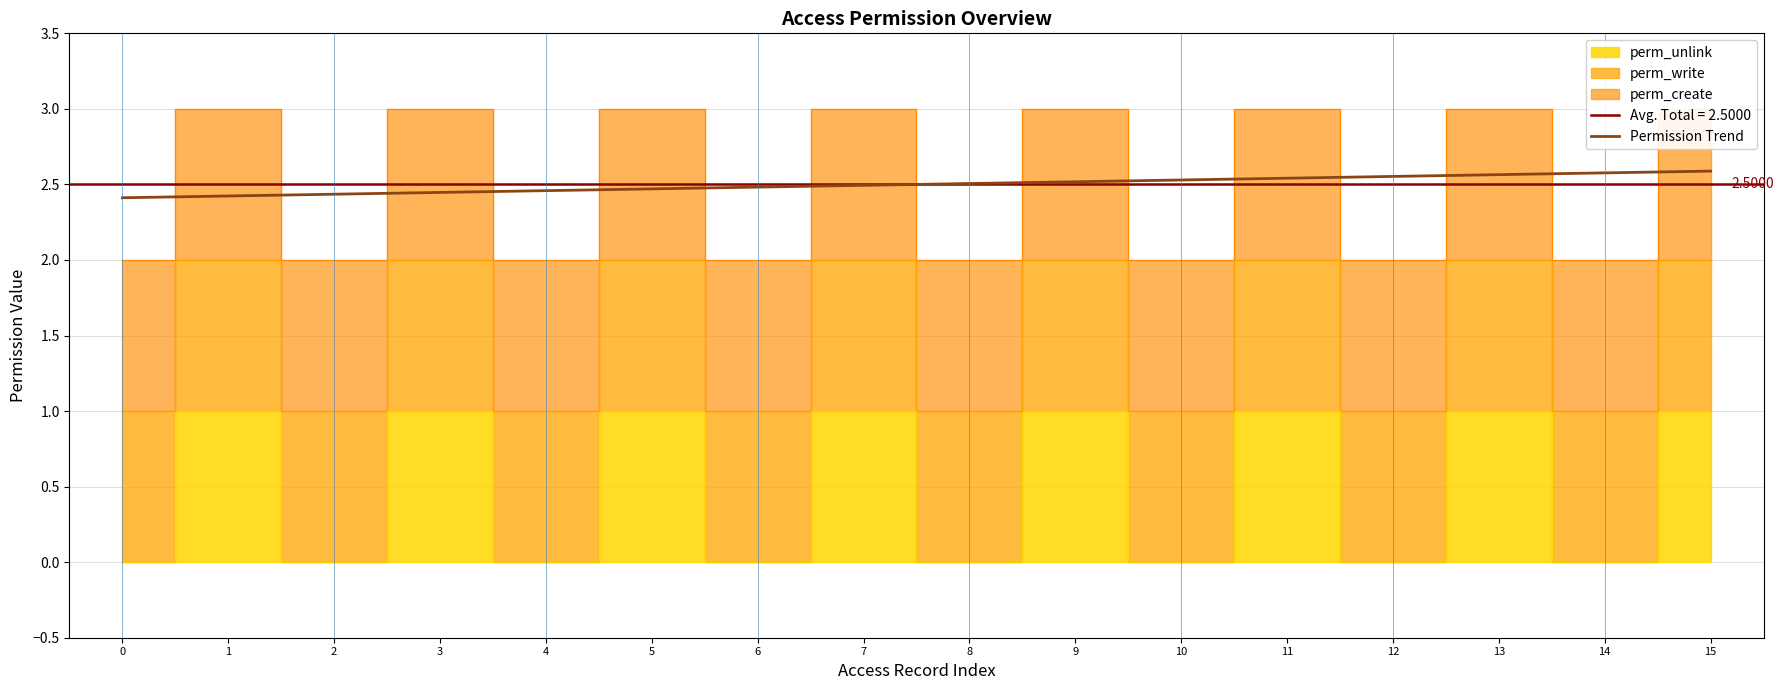

Which category has the highest value across all series?

15